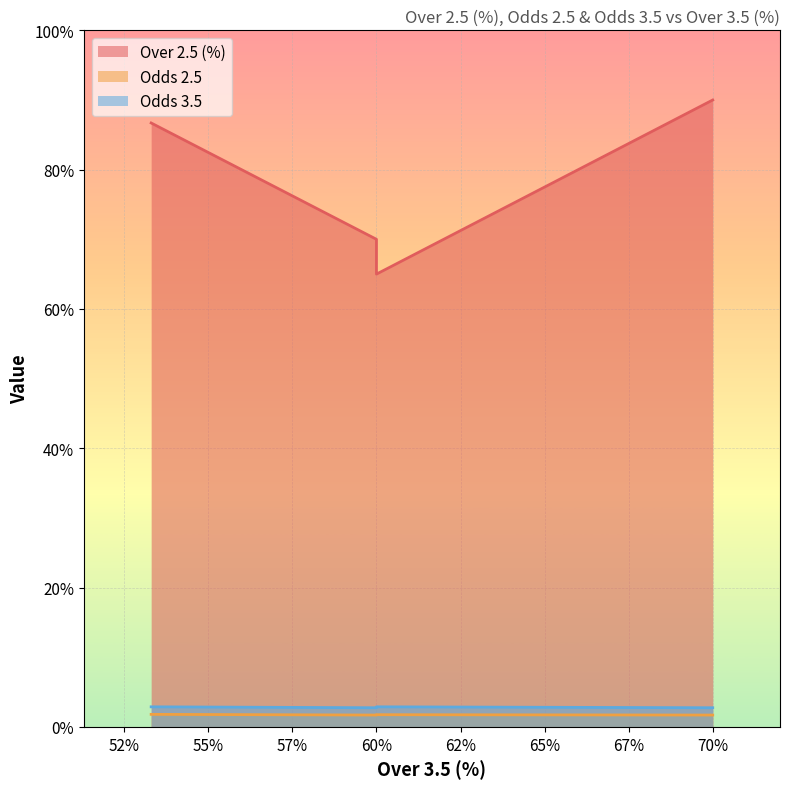

What is the sum of all Odds 2.5 values?

7.0